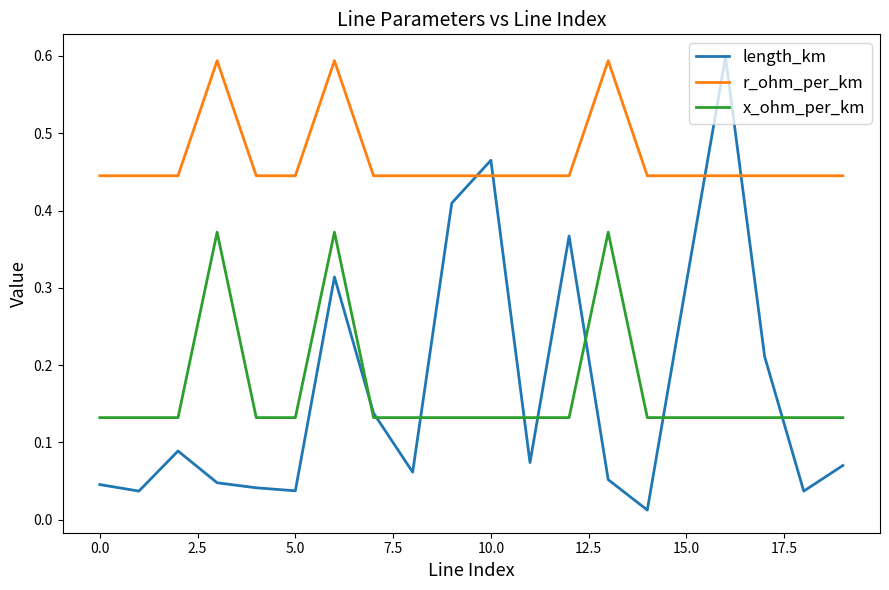

Which series has the largest range (max minus min)?

length_km